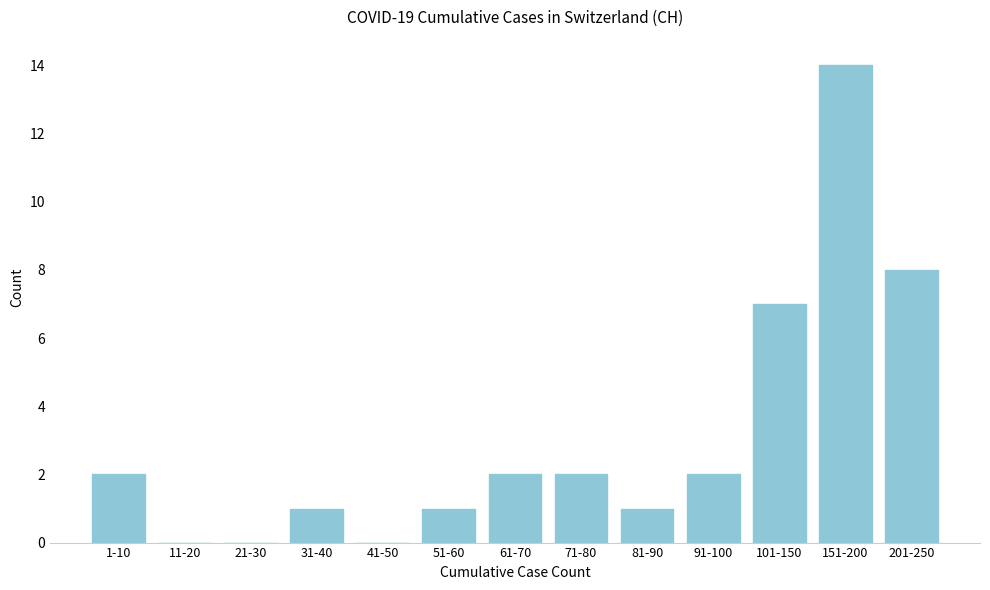

Reading right to left, transcribe all the data shown in this chart.

201-250=8	151-200=14	101-150=7	91-100=2	81-90=1	71-80=2	61-70=2	51-60=1	41-50=0	31-40=1	21-30=0	11-20=0	1-10=2